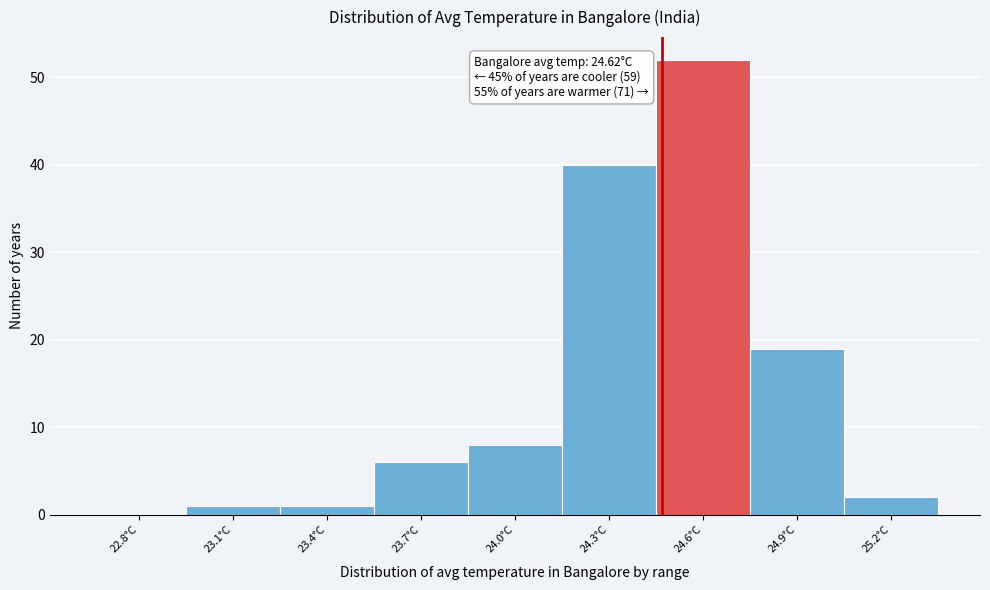

Reading left to right, list all the values displayed in this chart.

22.8°C=0	23.1°C=1	23.4°C=1	23.7°C=6	24.0°C=8	24.3°C=40	24.6°C=52	24.9°C=19	25.2°C=2